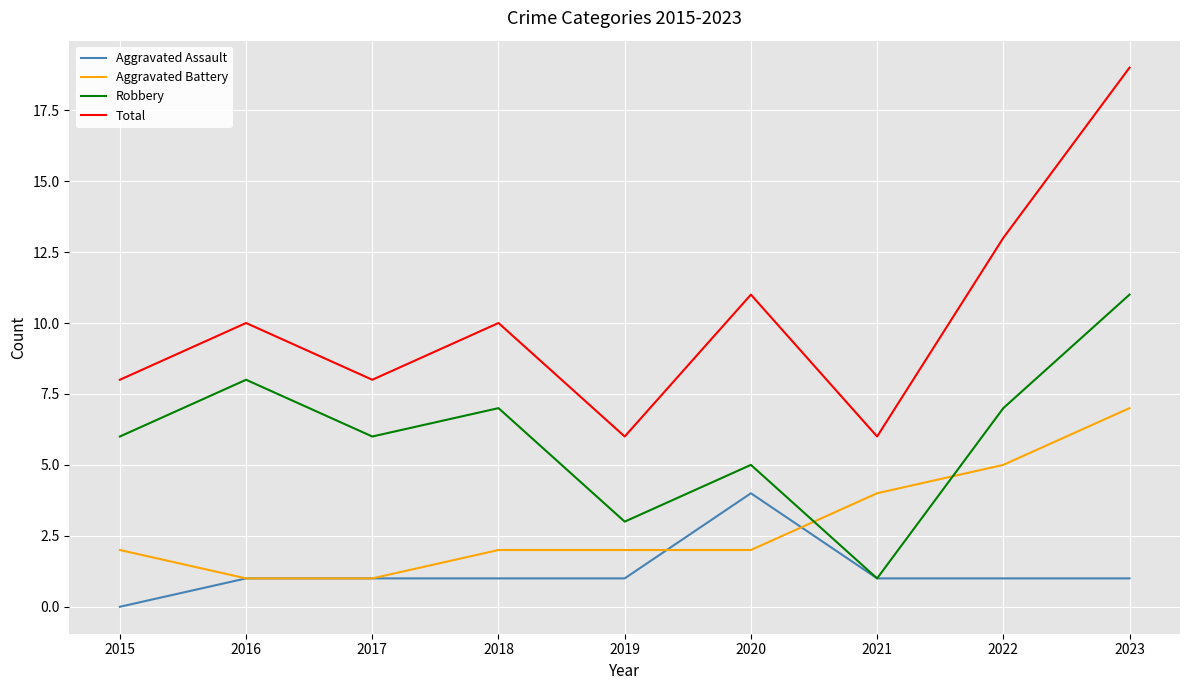

Read the Total value at 2022.

13